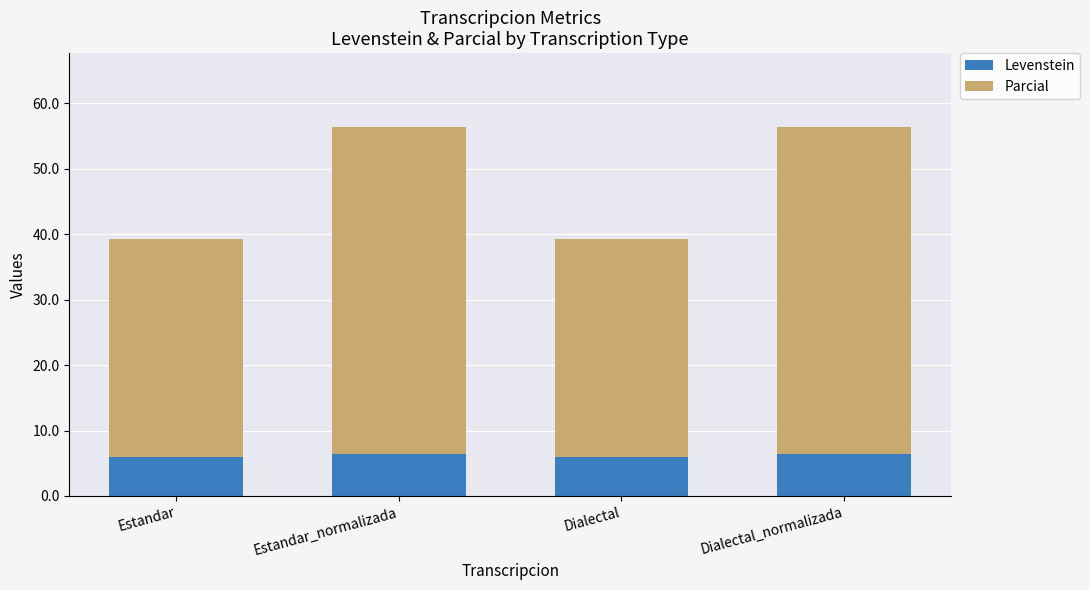

How many data points does each series have?

4